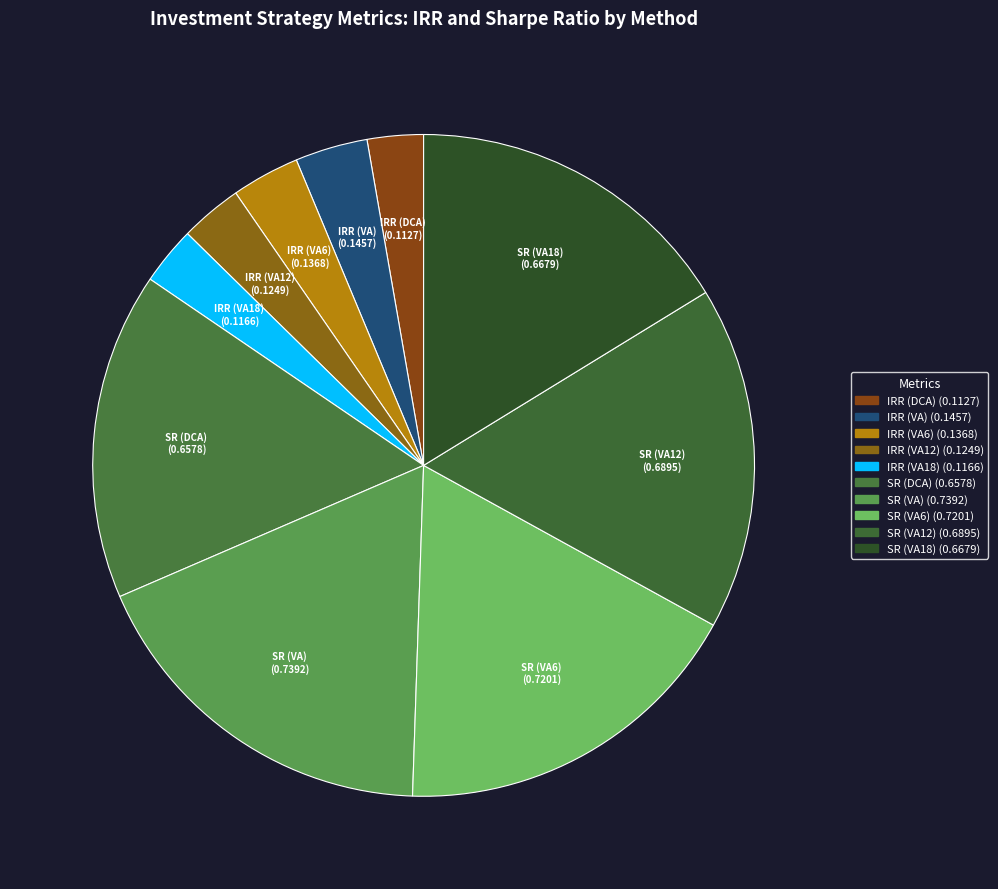

How many slices are in this pie chart?

10